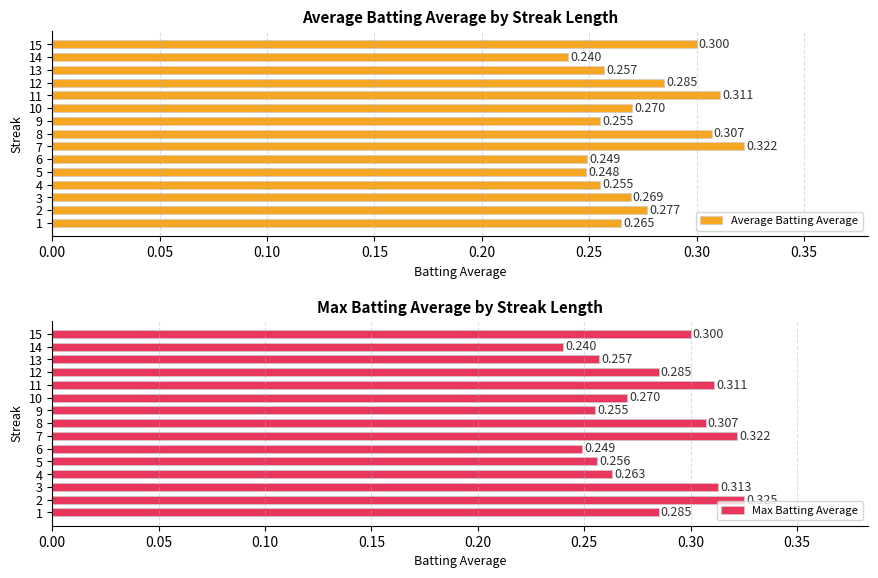

Which series has the largest total across all categories?

Max Batting Average